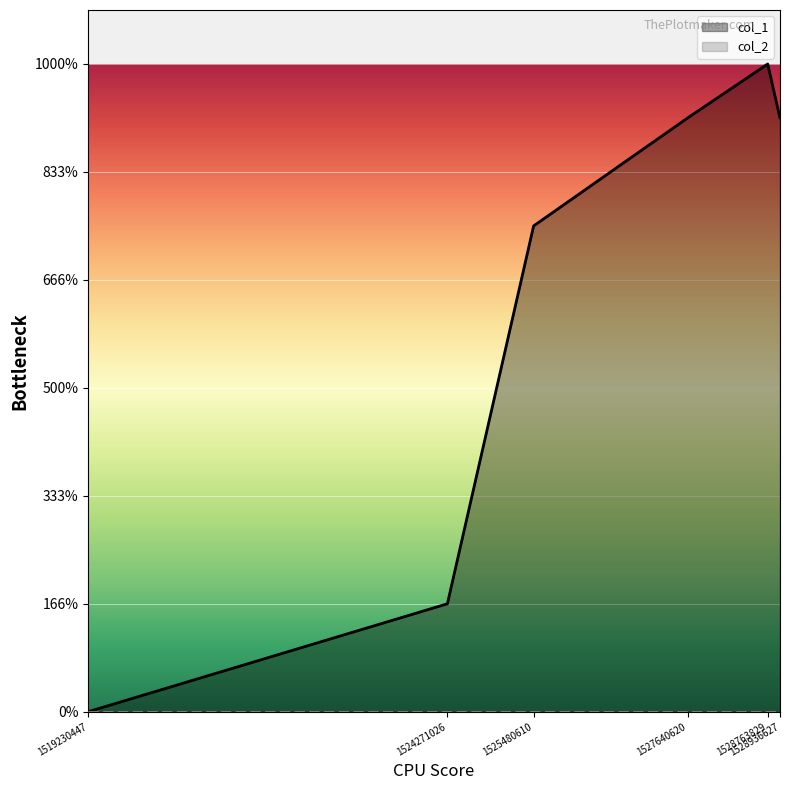

Which series changed the most between 1525480610 and 1528936627?

col_1